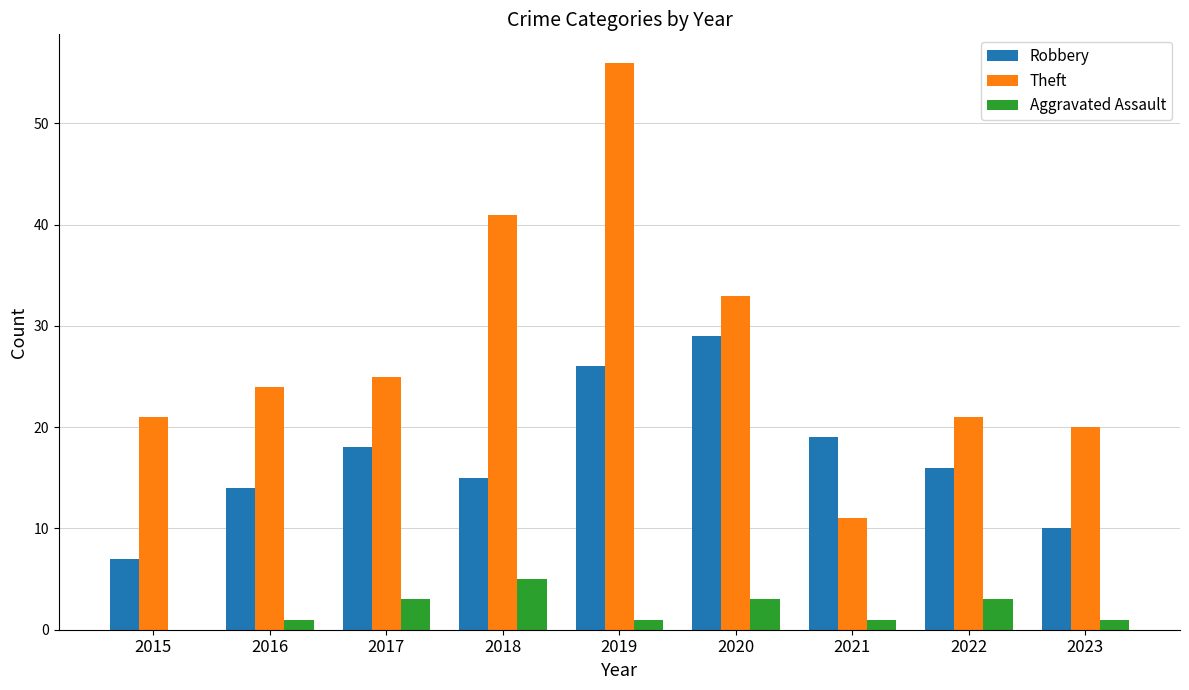

How many data points does each series have?

9